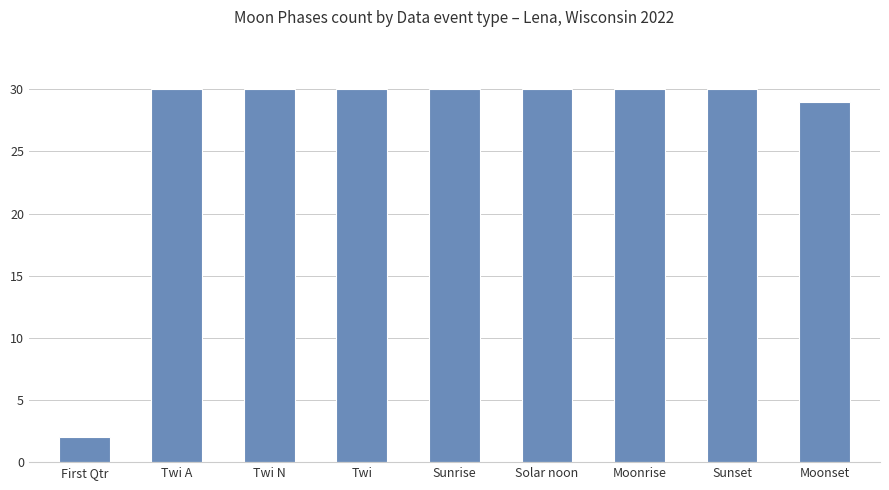

Which has a higher value, Twi or First Qtr?

Twi